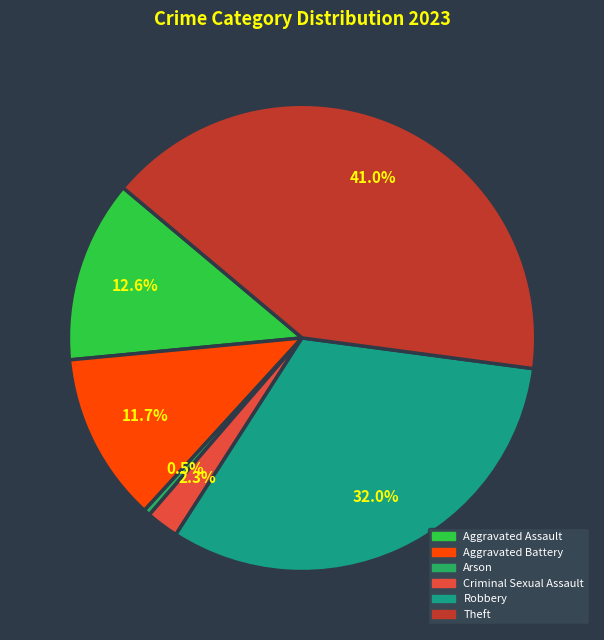

Is there any slice that represents more than half of the pie?

No